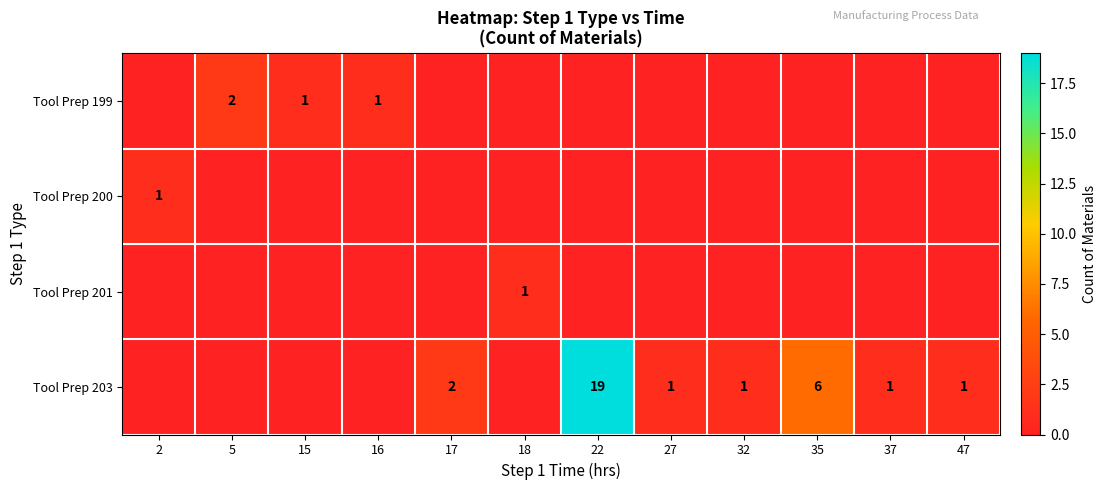

How many row_1 values are between 0 and 1?

12